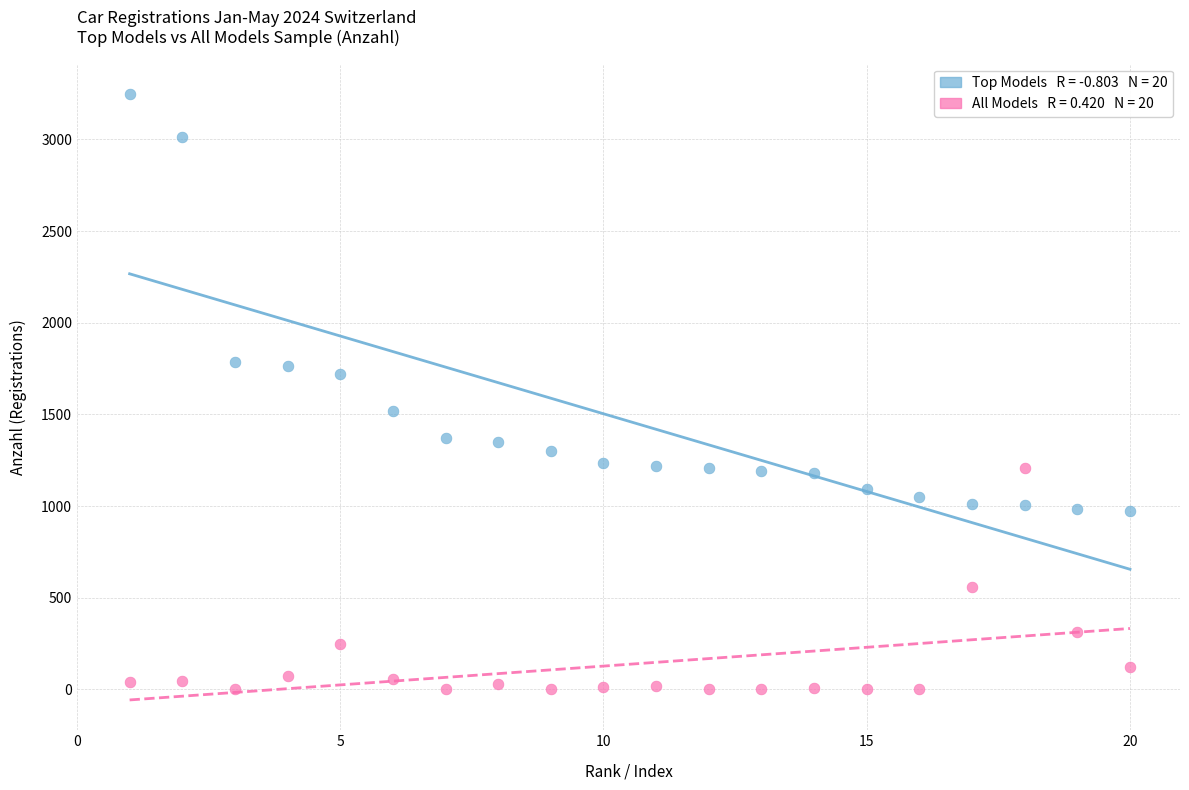

Across all data points, what is the range of Y values (max minus min)?

3247